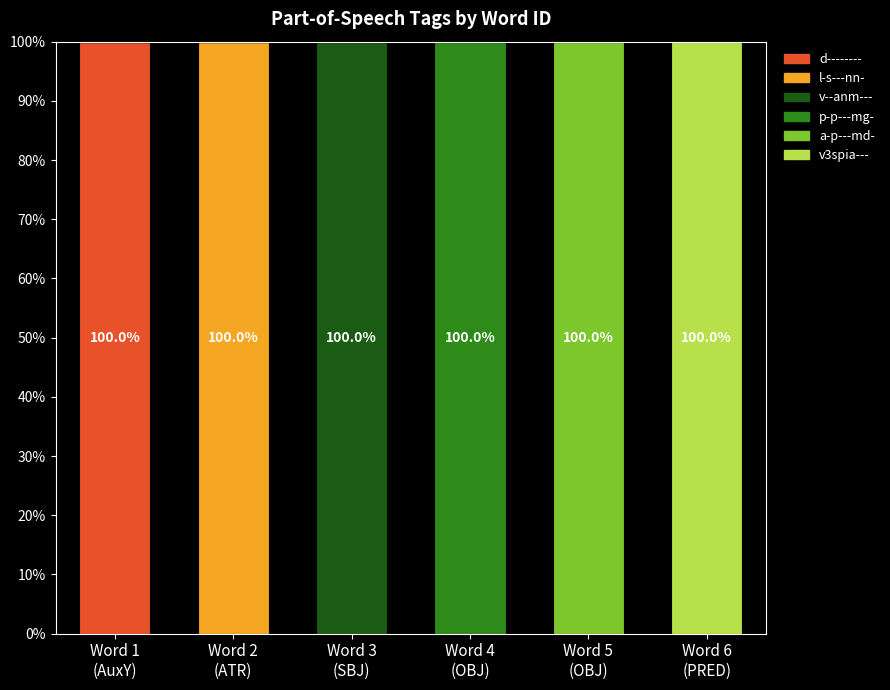

Count the number of categories in the chart.

6